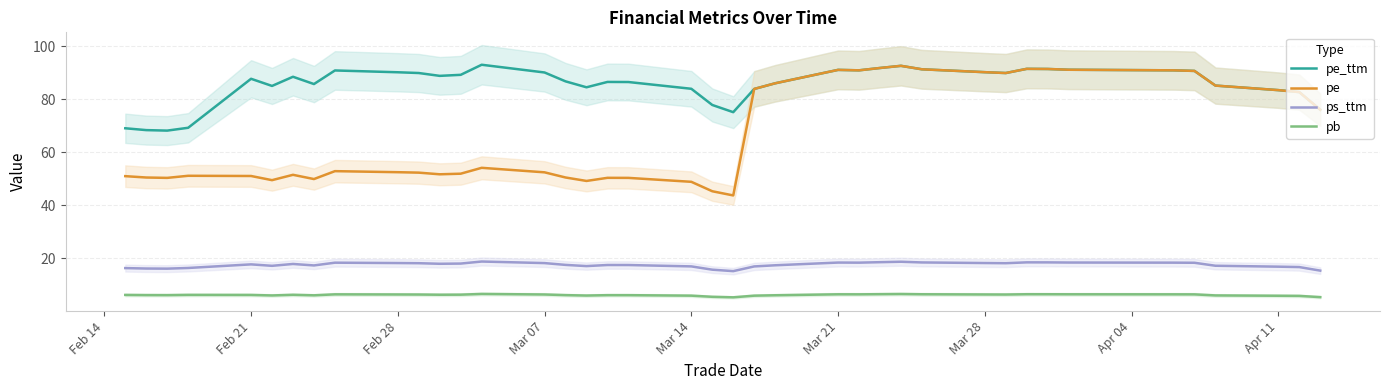

The value of pe_ttm at Apr 11 is 53.1. True or false?

False